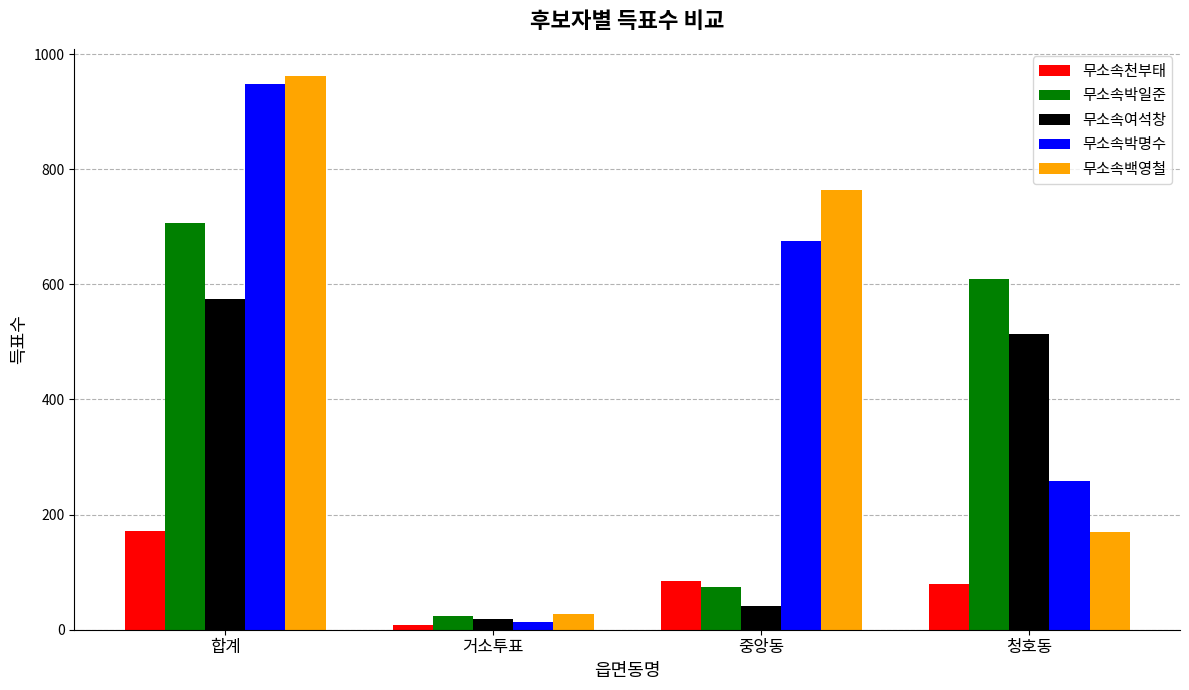

Rank the categories by 무소속백영철 value from highest to lowest.

합계, 중앙동, 청호동, 거소투표